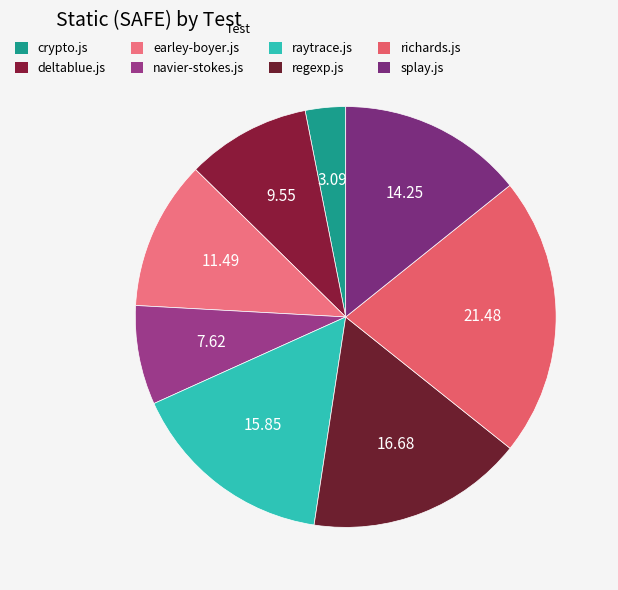

The regexp.js slice represents 17% of the pie. True or false?

True